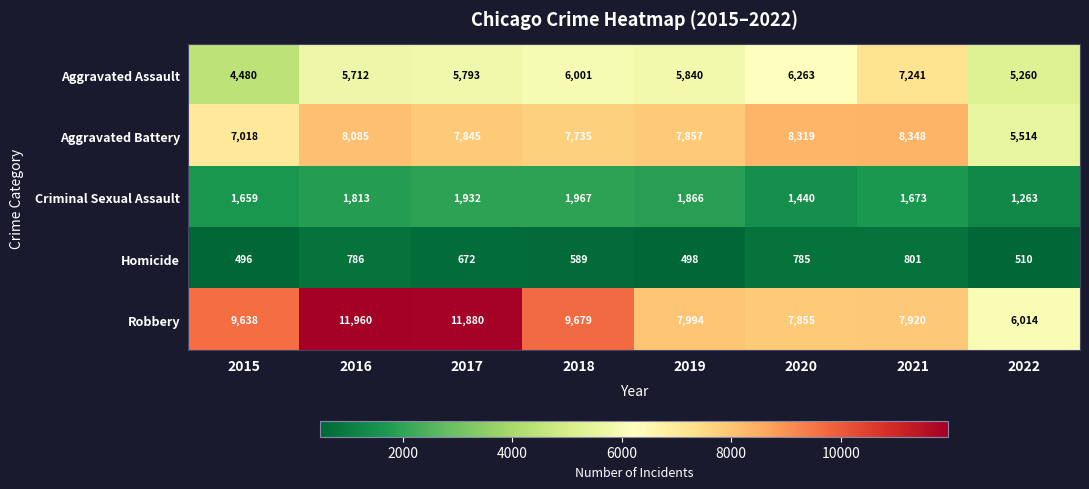

Which series has the largest range (max minus min)?

Robbery